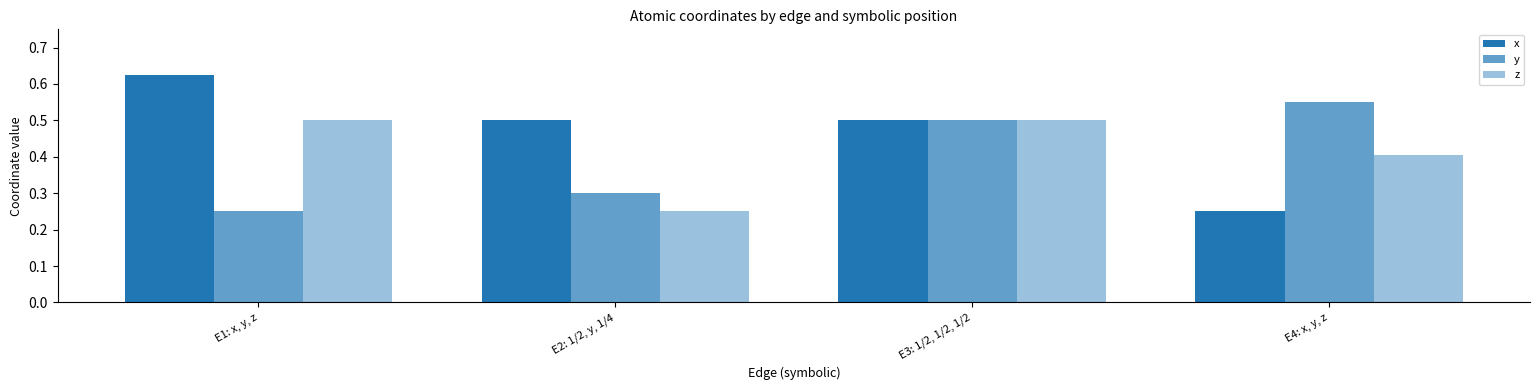

How many data points does each series have?

4